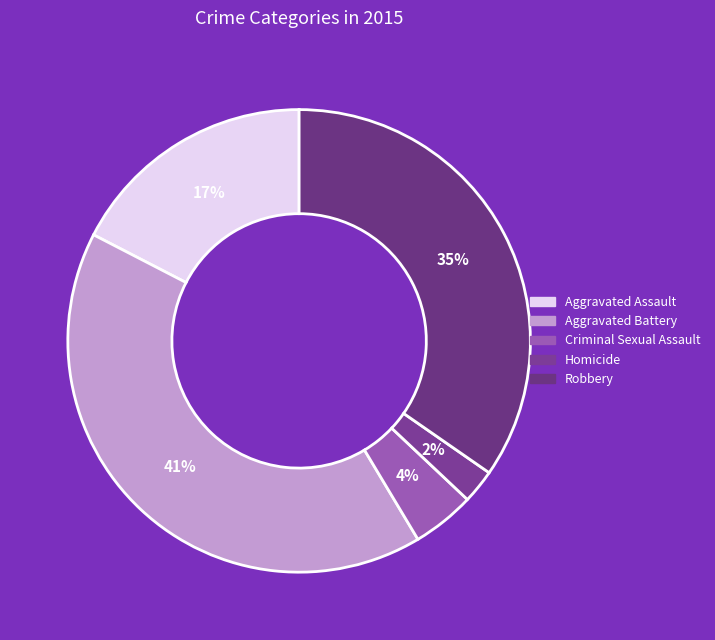

What is the ratio of the value at Robbery to the value at Aggravated Battery?

0.8